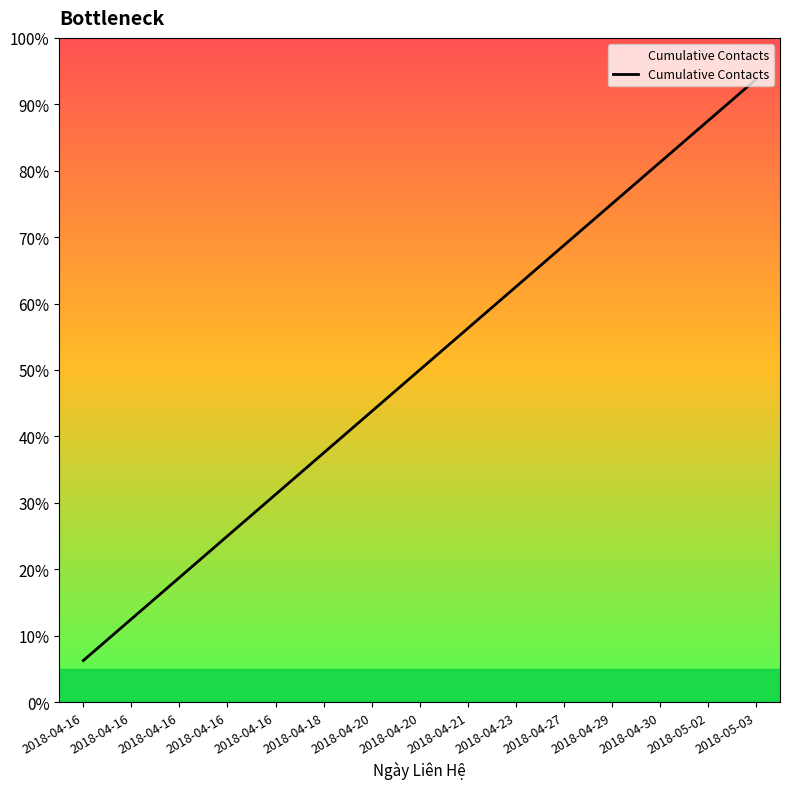

The value at 2018-04-18 is 6. True or false?

True